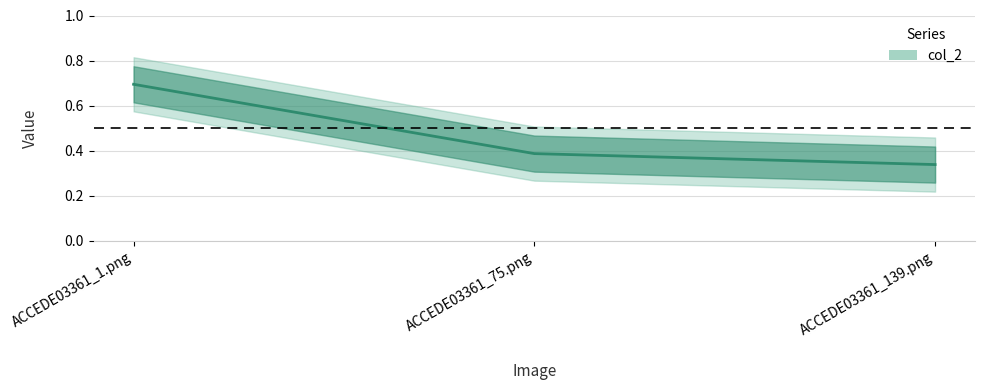

Rank the categories by value from highest to lowest.

ACCEDE03361_1.png, ACCEDE03361_75.png, ACCEDE03361_139.png